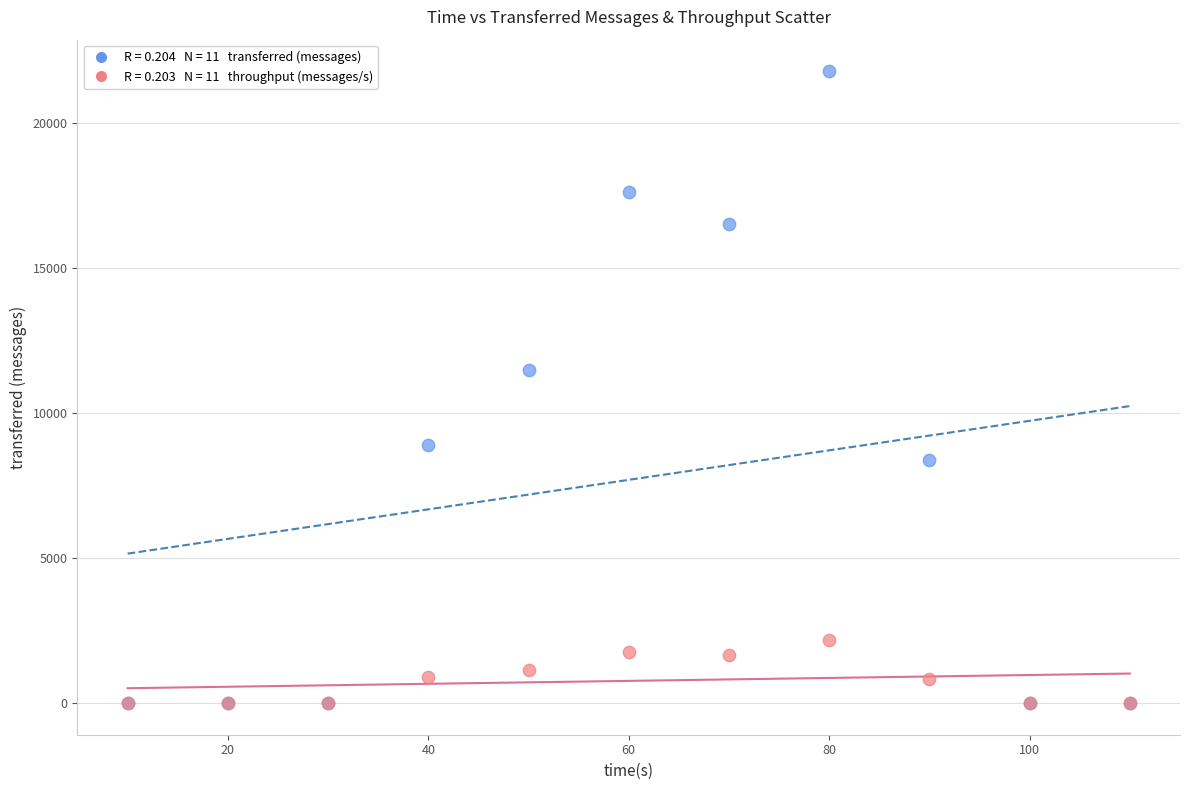

Across all series, what Y value is closest to 10900?

11480